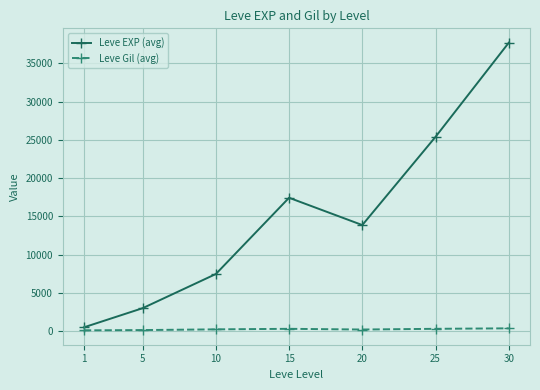

Where is the first local minimum for Leve EXP (avg)?

20